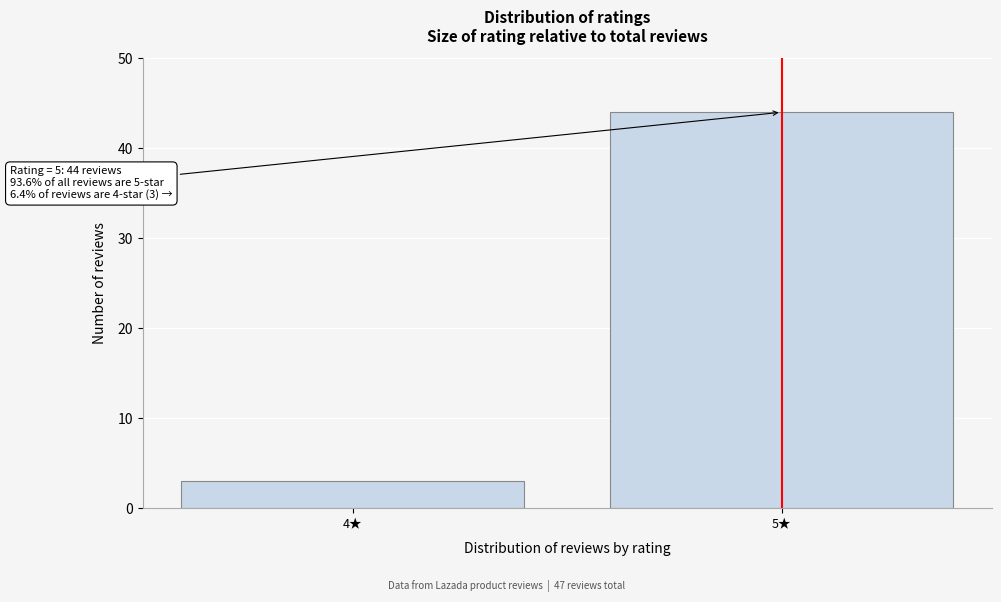

Reading left to right, extract all data points from this chart.

4★=3	5★=44